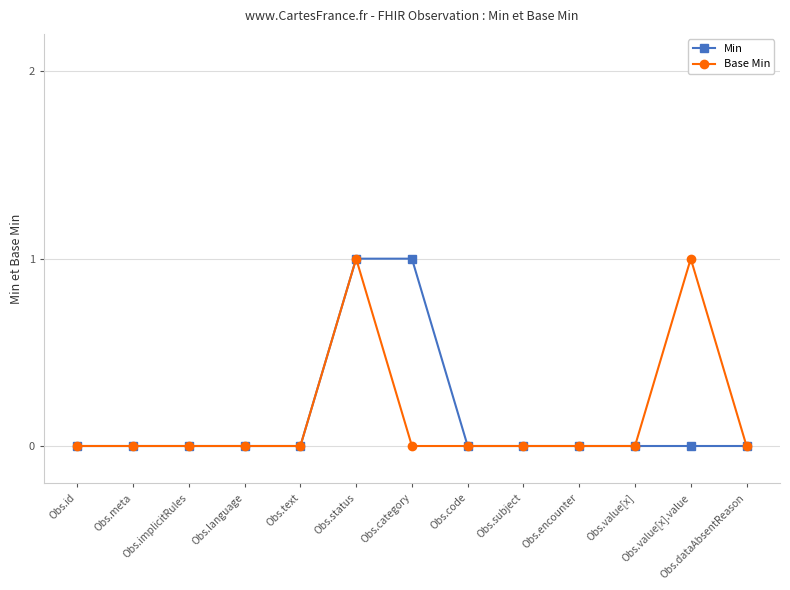

How many distinct data groups are displayed?

2